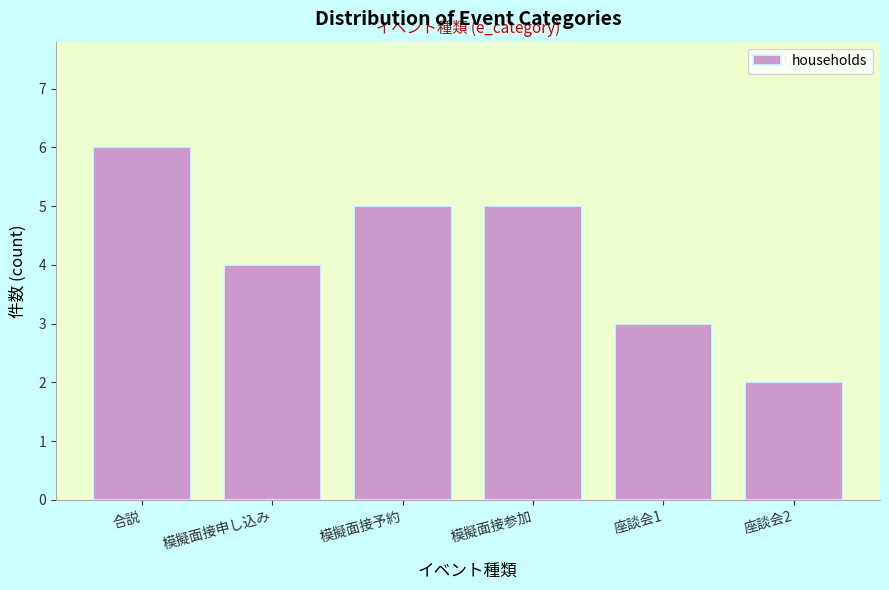

Reading left to right, extract all data points from this chart.

合説=6	模擬面接申し込み=4	模擬面接予約=5	模擬面接参加=5	座談会1=3	座談会2=2